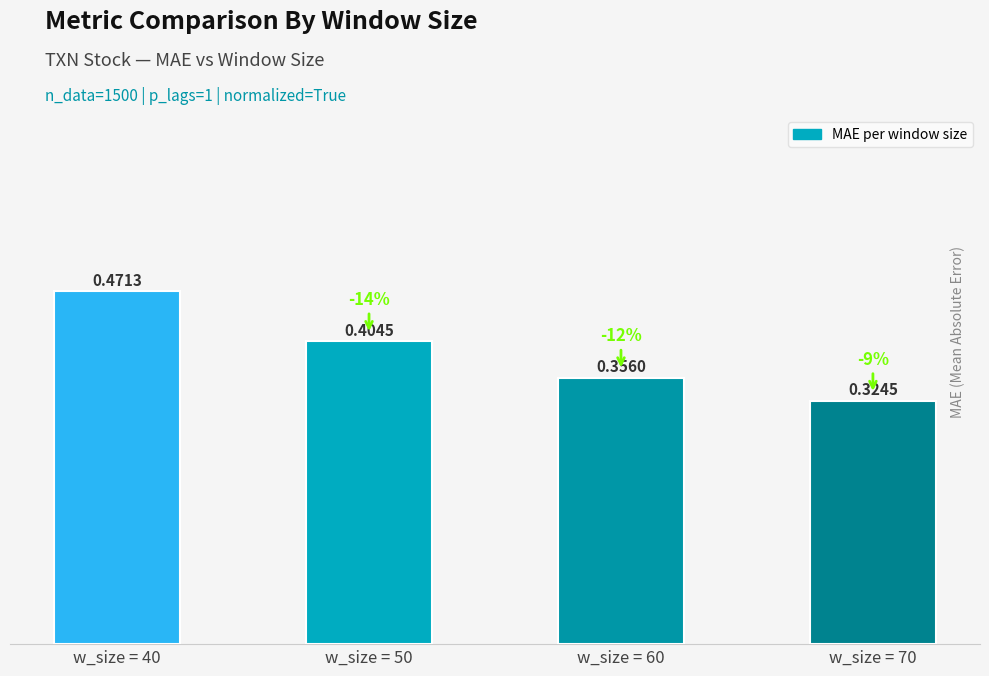

What is the sum of the values at w_size = 60 and w_size = 40?

0.8